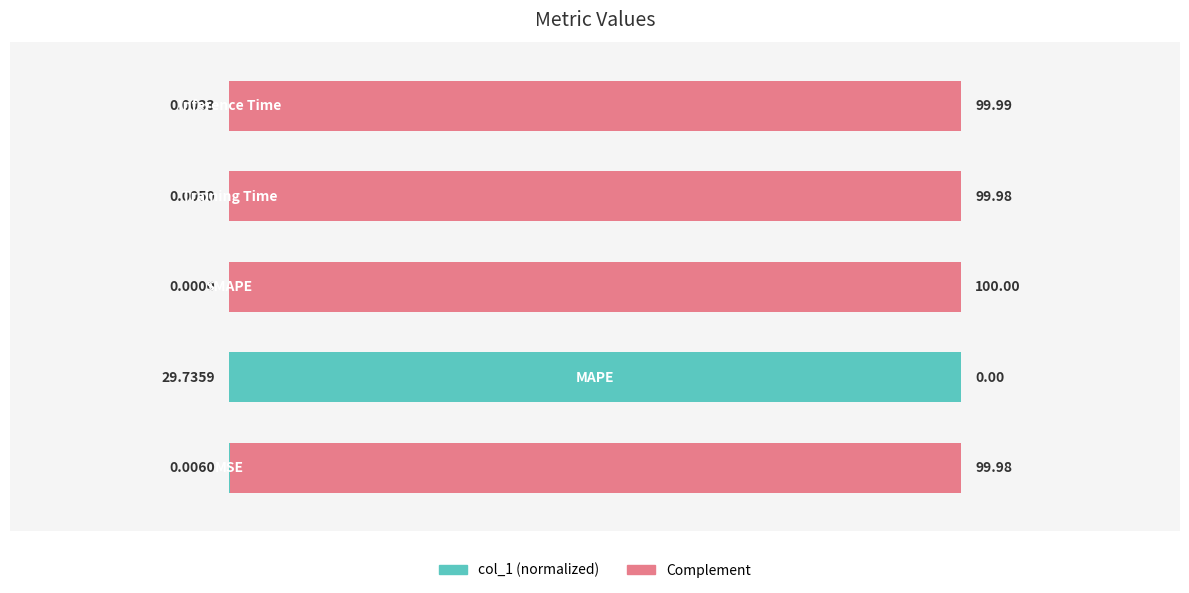

The chart shows a value of -42.8 at 2. True or false?

False